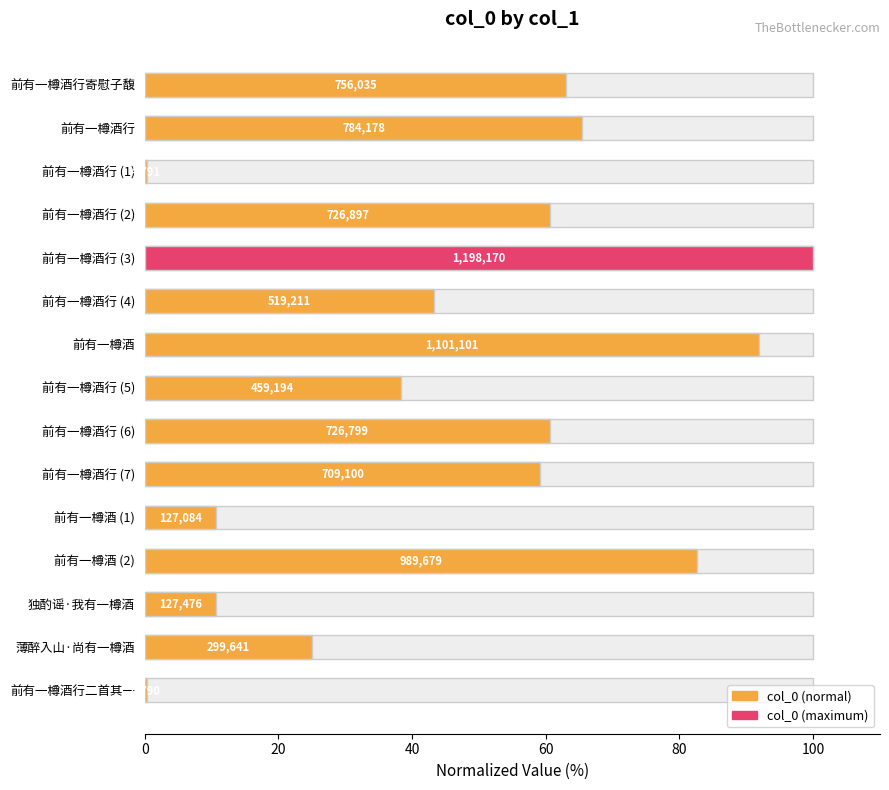

Reading left to right, list all the values displayed in this chart.

63.1	65.4	0.4	60.7	100.0	43.3	91.9	38.3	60.7	59.2	10.6	82.6	10.6	25.0	0.4